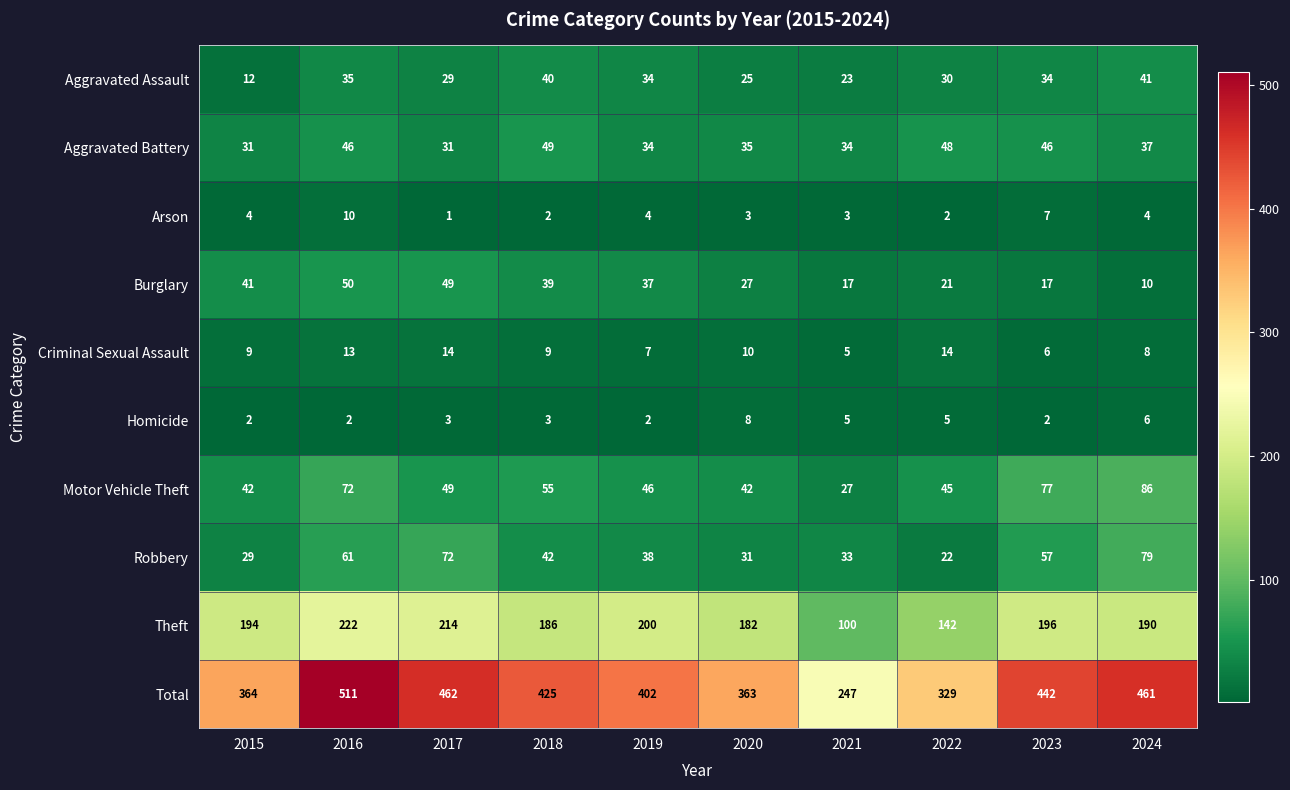

Is it true that Arson equals 2 at 2017?

False